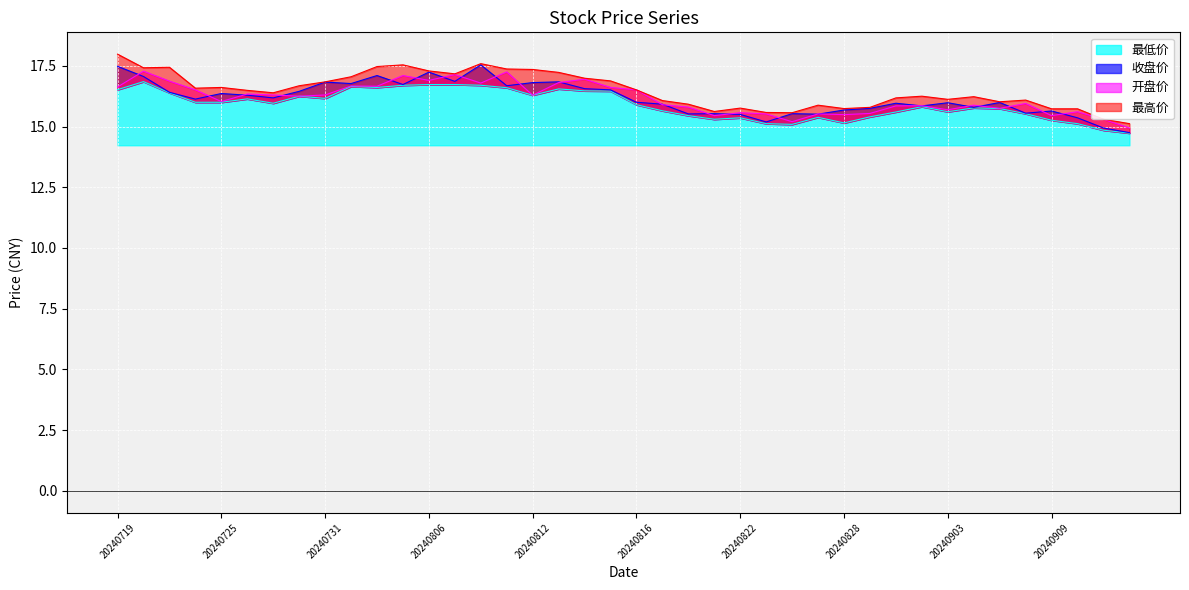

Where is 最低价 nearest to the value 15?

20240826